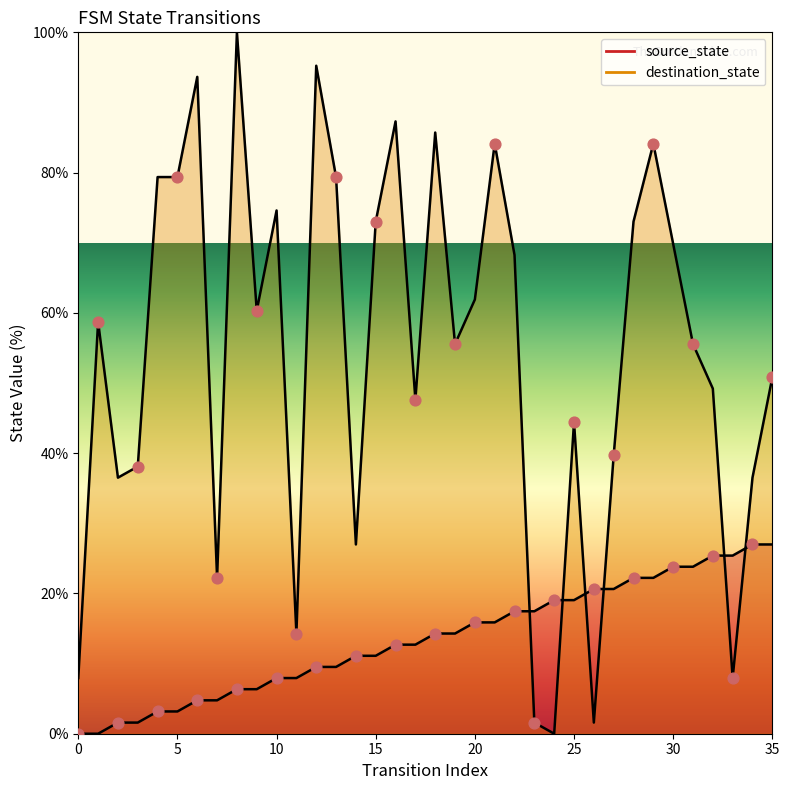

Which series has the largest Y range (max minus min)?

destination_state